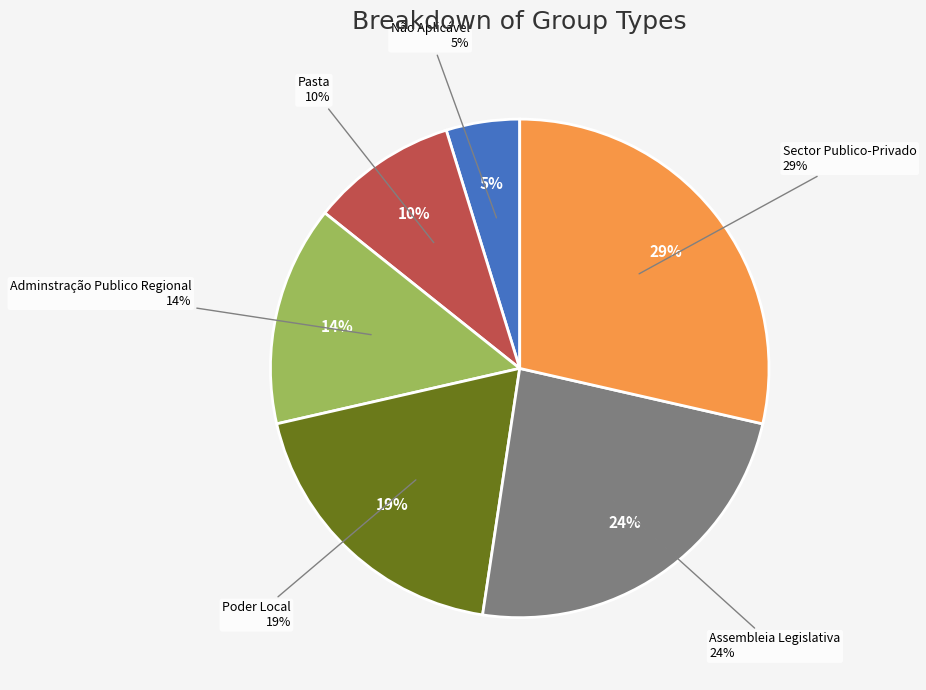

To the nearest percent, what is the difference between the largest and smallest slice percentages?

24%